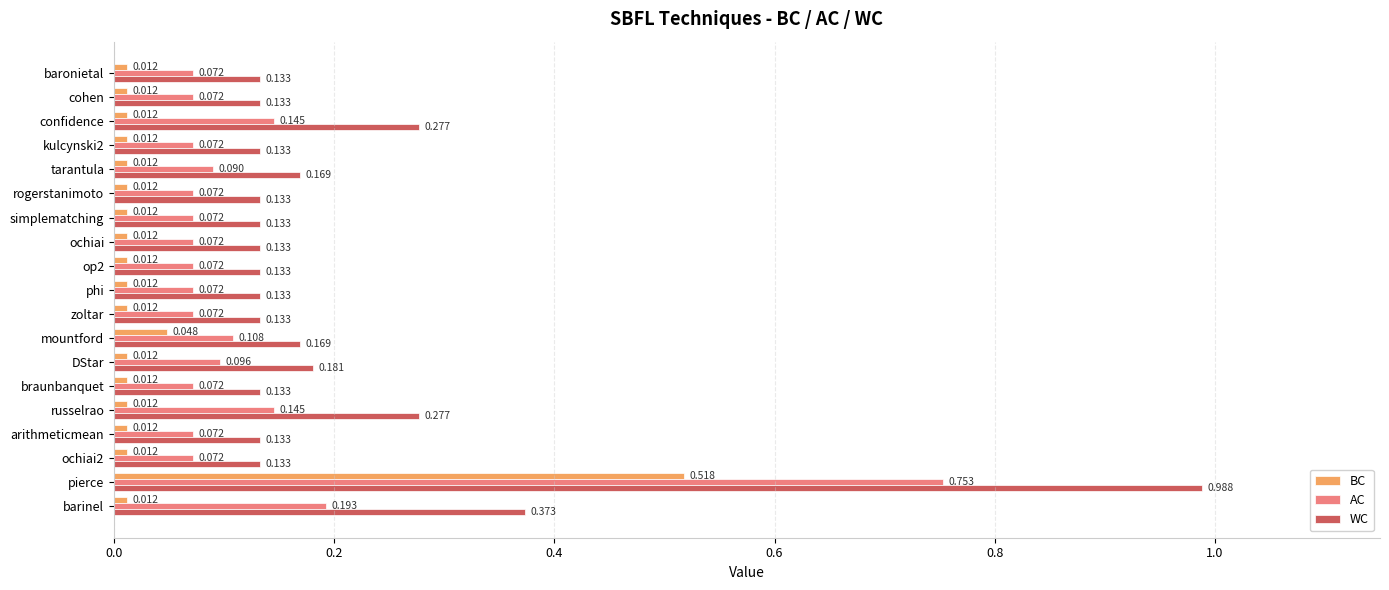

Which series changed the most between confidence and arithmeticmean?

WC